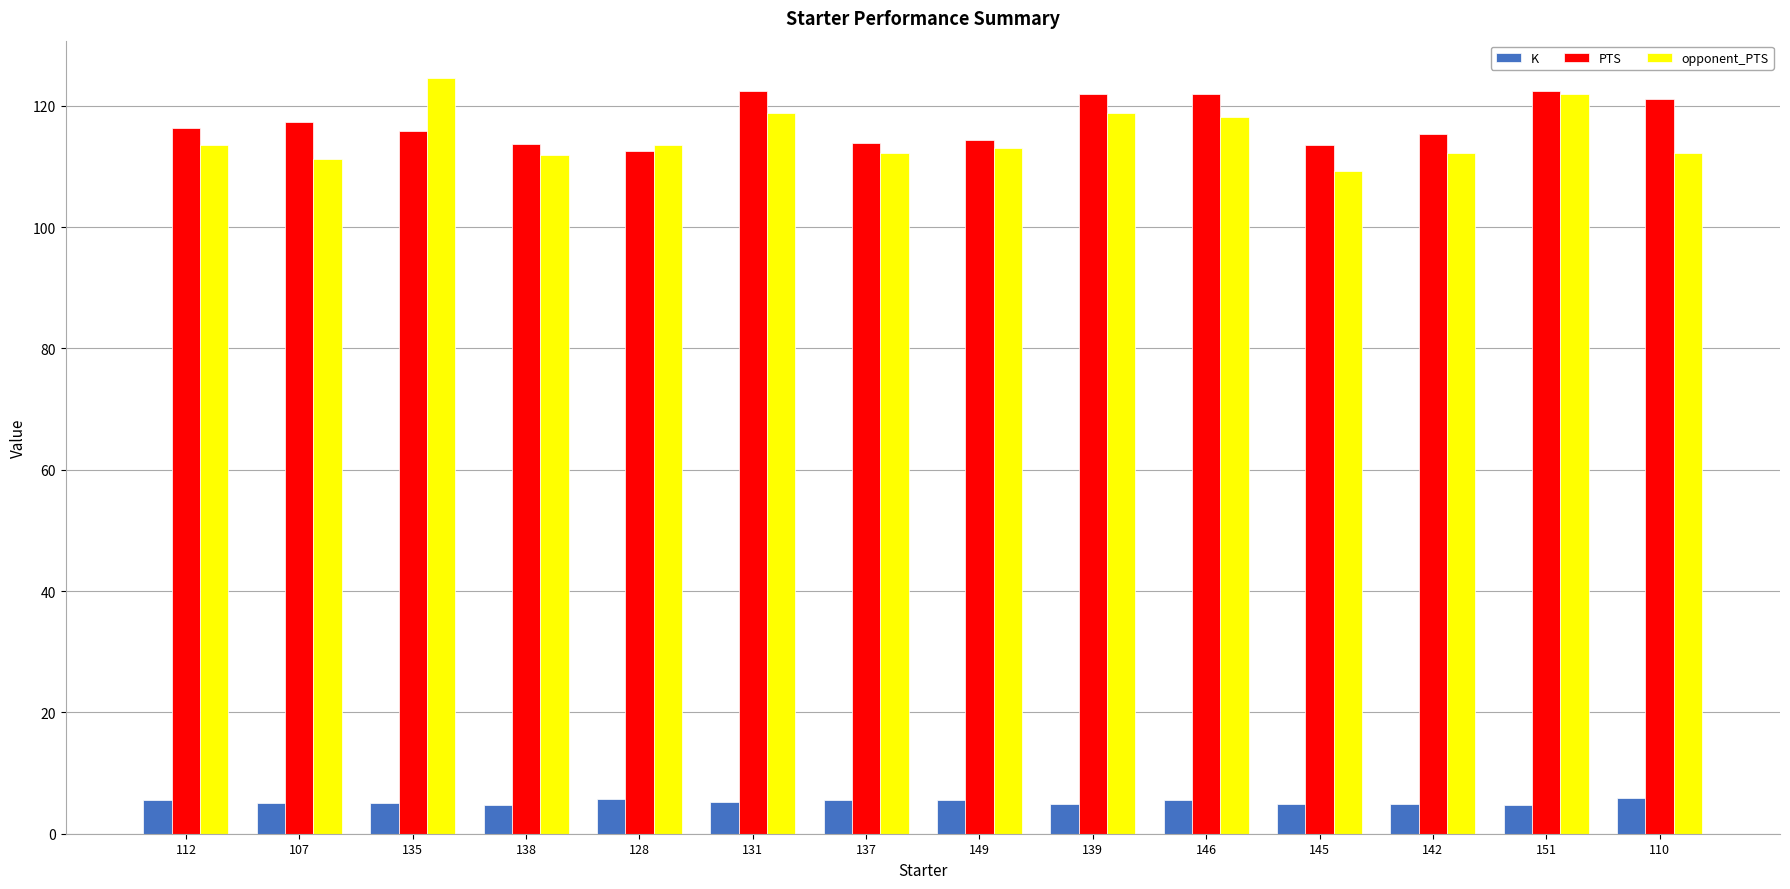

What is the total value across all series at 139?

245.7